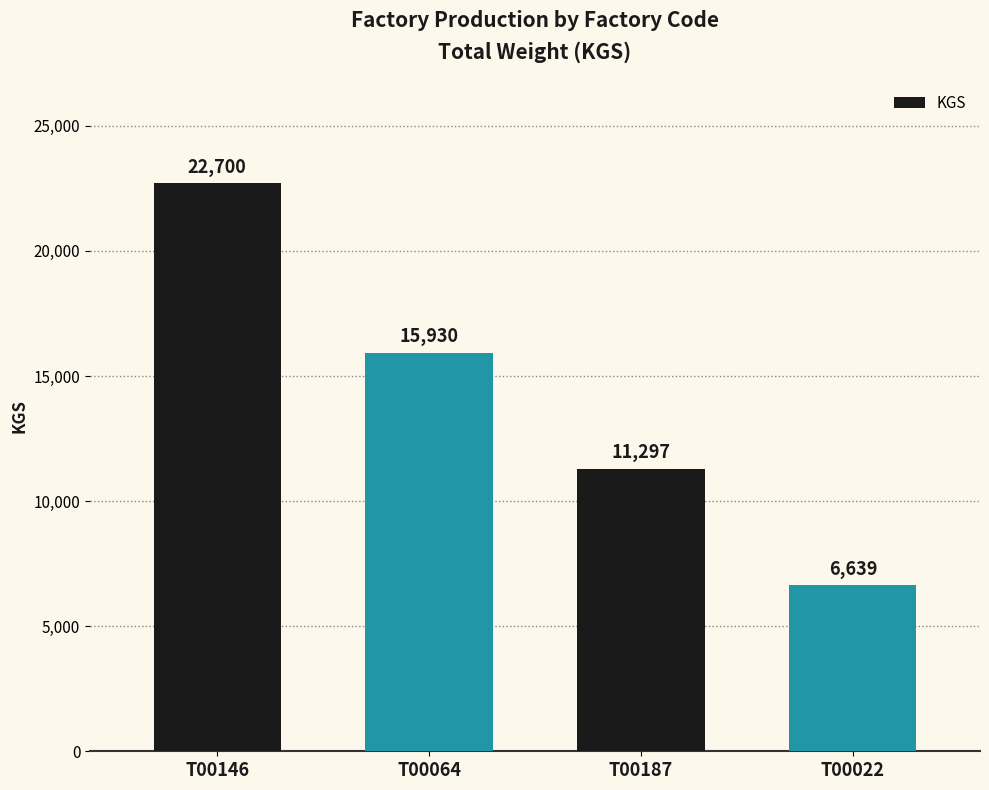

How many data points does each series have?

4